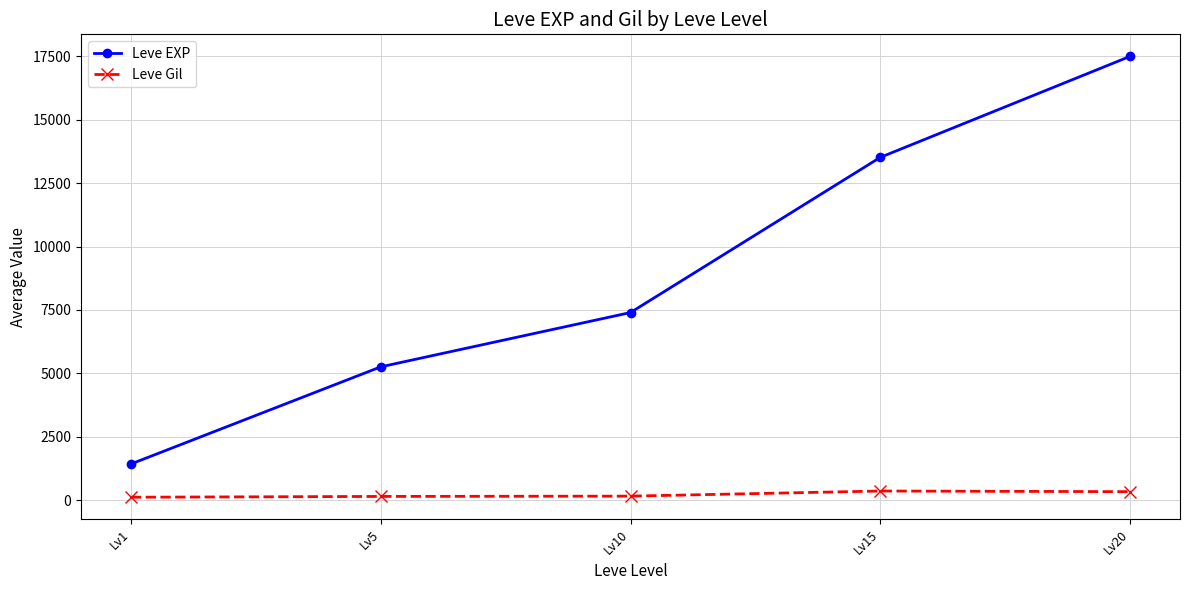

How many values in the Leve EXP series are below 7400?

2